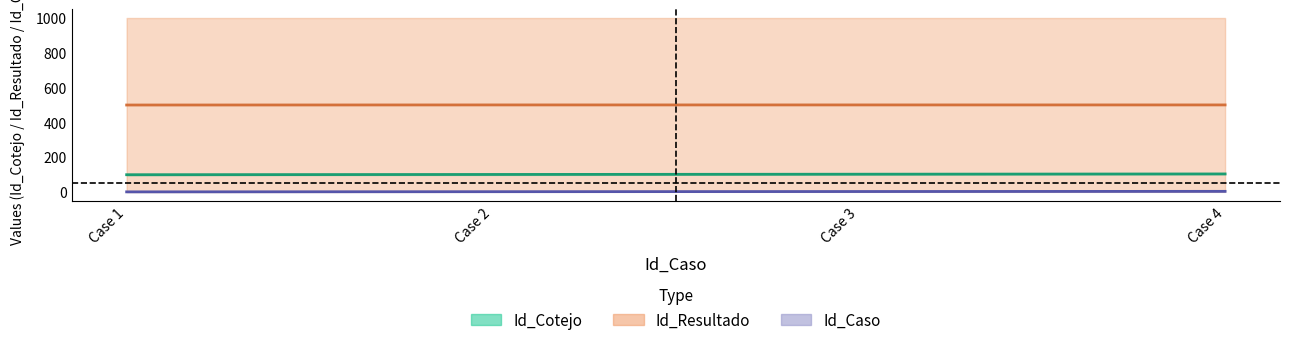

True or false: Id_Cotejo has a value of 102.5 at Case 3.

True